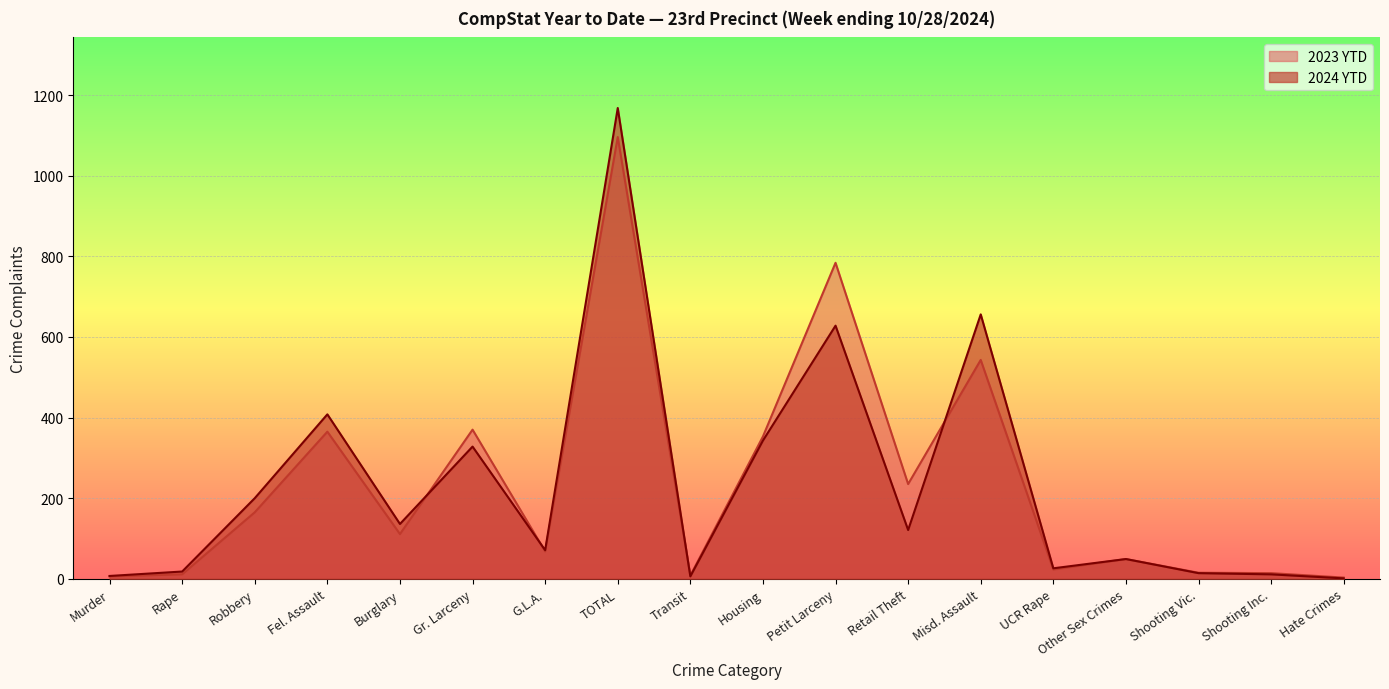

At which category is the sum across all series the highest?

TOTAL